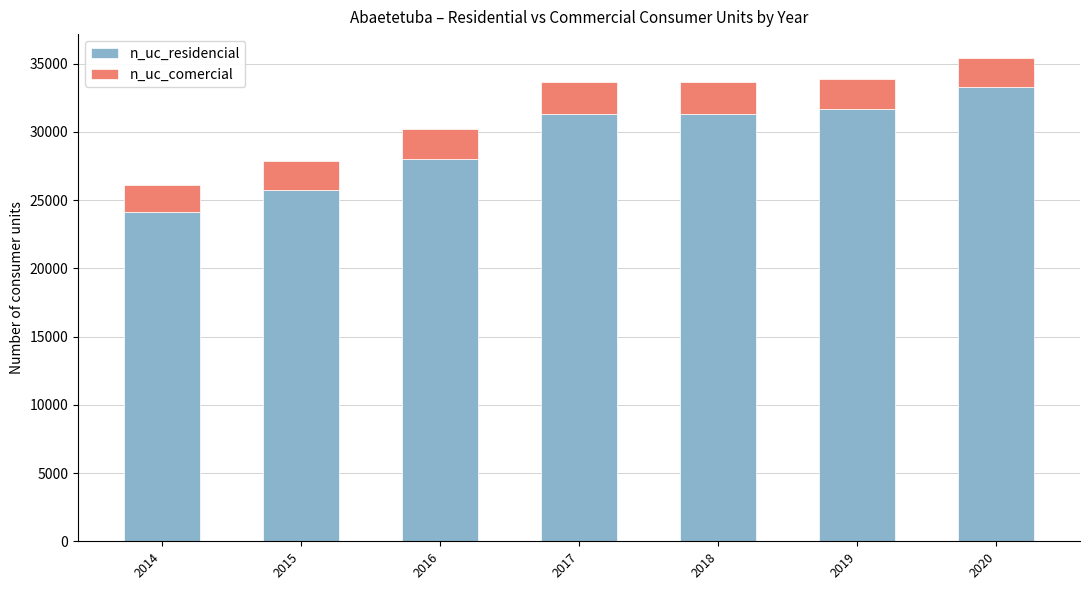

What is the difference between the second highest and second lowest values in the n_uc_residencial series?

5959